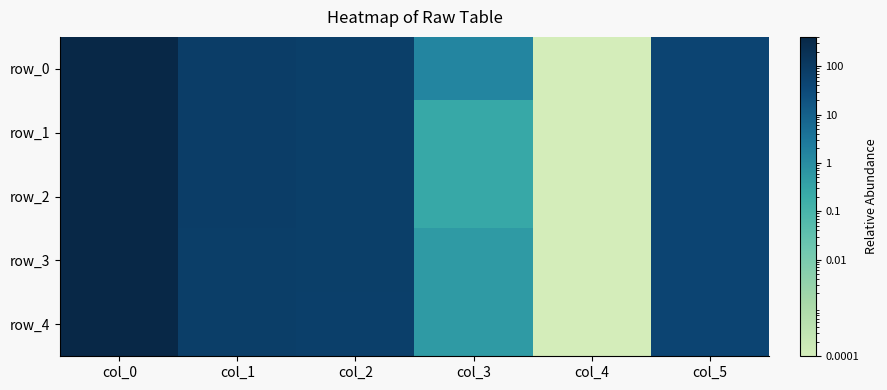

What is the average value of the row_0 series?

99.6